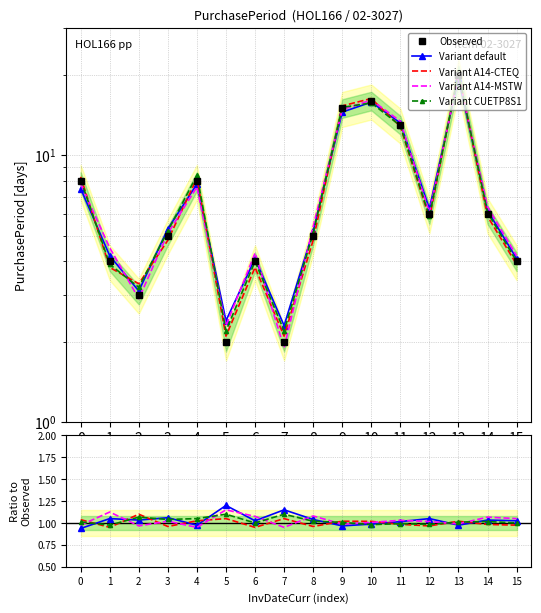

The Variant A14-MSTW series shows 0.3 at 13. True or false?

False